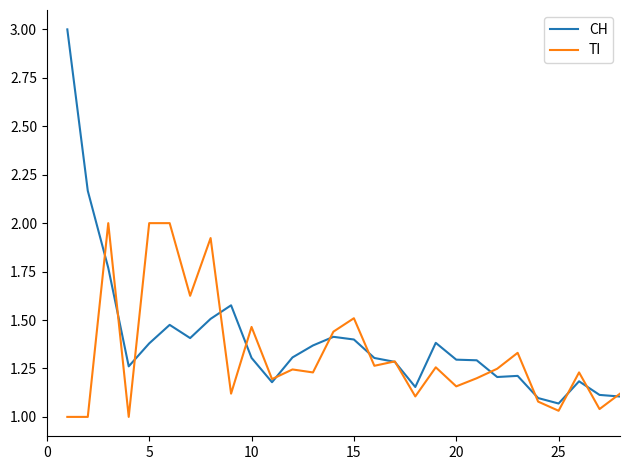

Is the value of CH at 9 greater than the value of TI at 21?

Yes